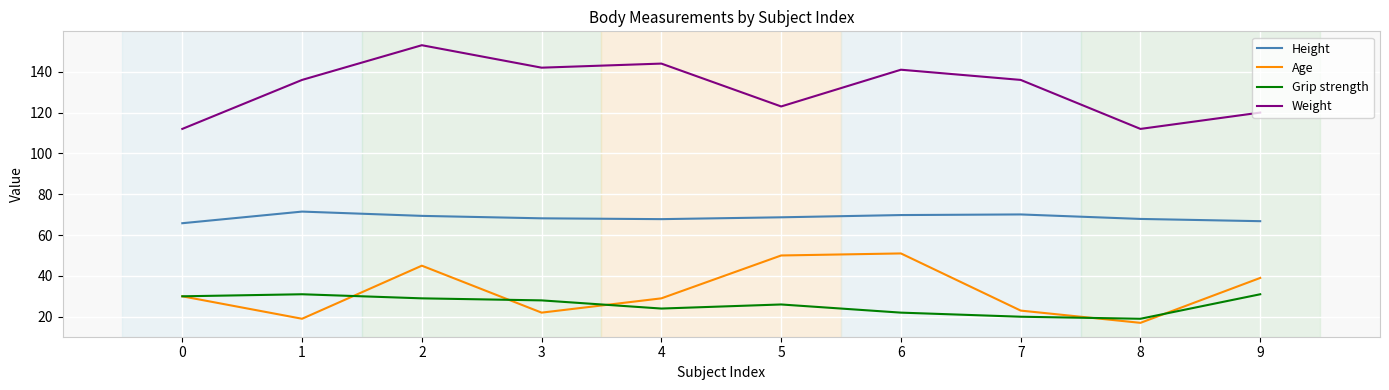

At 9, list the series in order from smallest to largest.

Grip strength, Age, Height, Weight